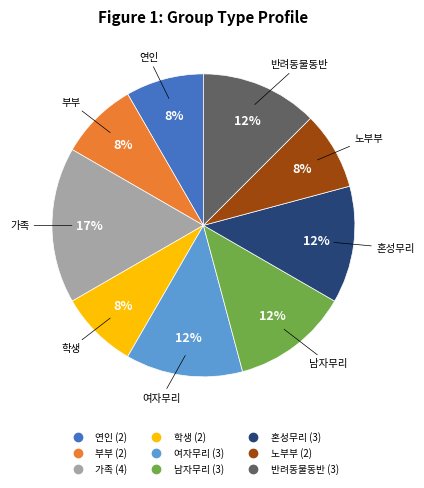

Approximately how many times larger is the value at 혼성무리 compared to 노부부?

1.5